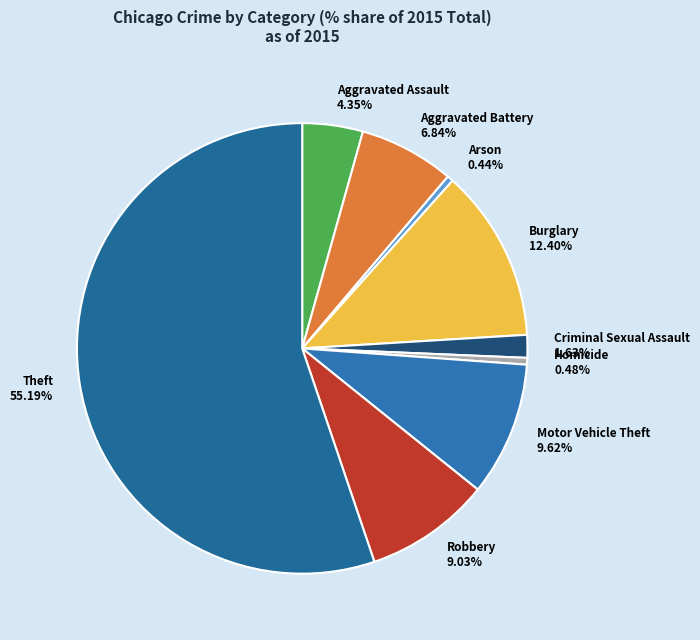

How many slices are in this pie chart?

9